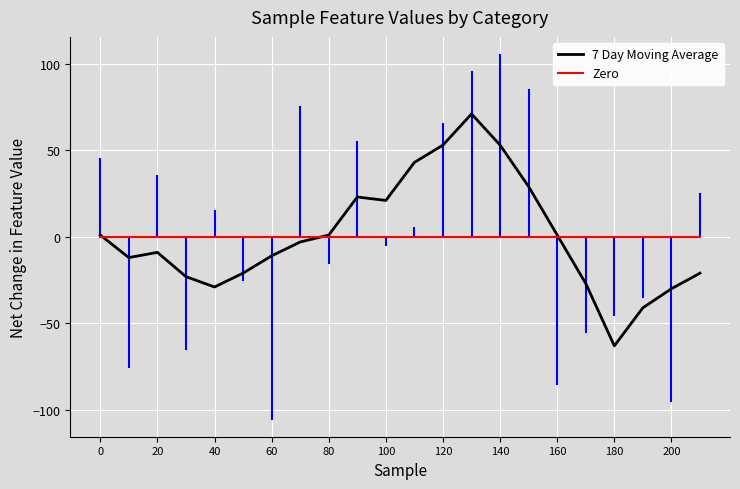

Which series has the largest range (max minus min)?

7 Day Moving Average